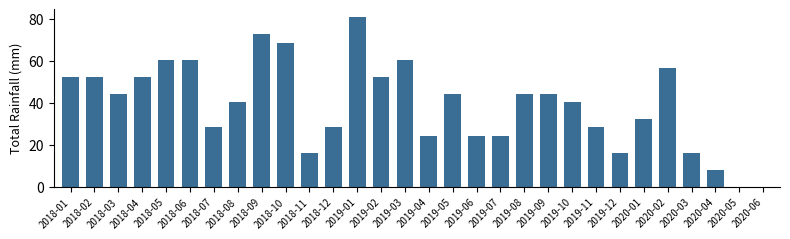

Reading right to left, transcribe all the data shown in this chart.

0.0	0.0	8.1	16.1	56.4	32.2	16.1	28.2	40.3	44.3	44.3	24.2	24.2	44.3	24.2	60.4	52.3	80.5	28.2	16.1	68.5	72.5	40.3	28.2	60.4	60.4	52.3	44.3	52.3	52.3